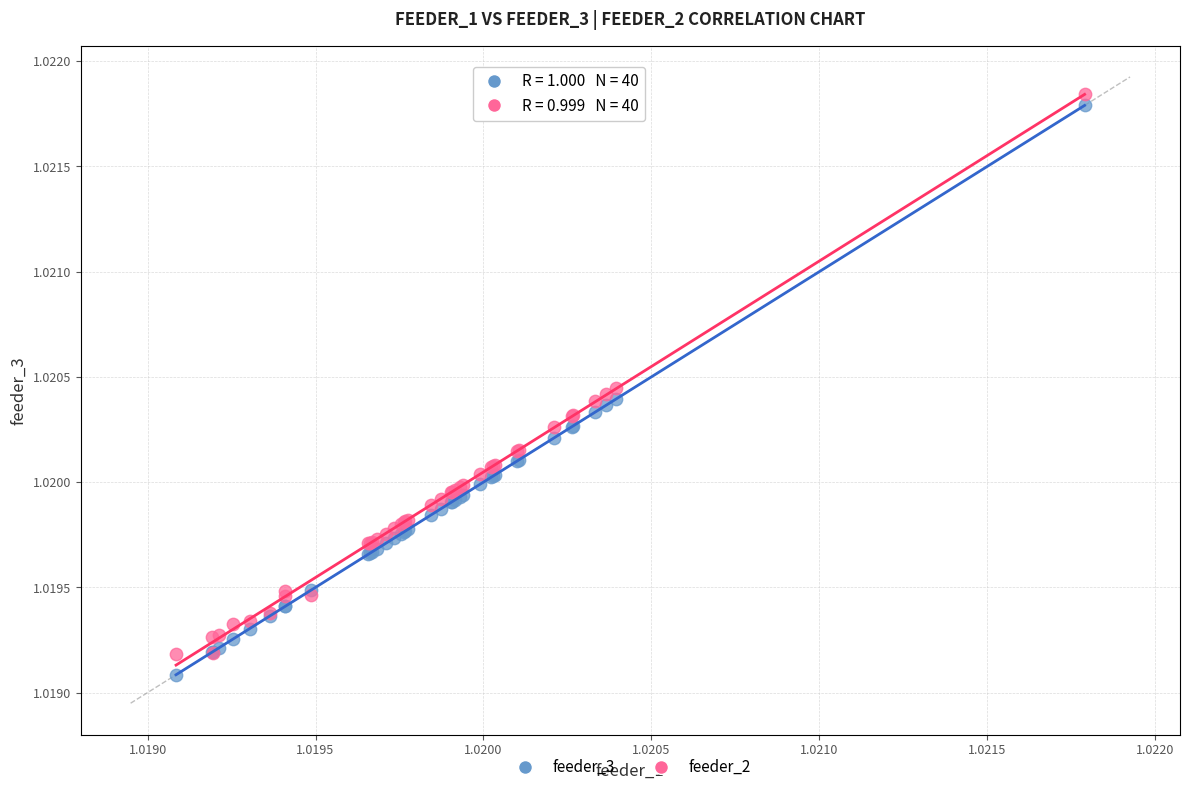

Which series contains the lowest Y value?

feeder_3